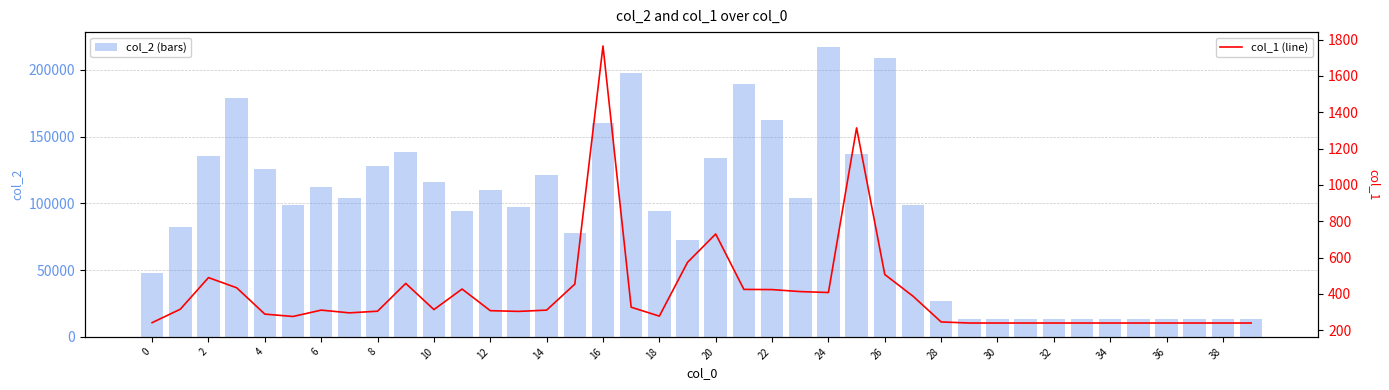

List the series in order of their overall mean, lowest first.

col_1 (line), col_2 (bars)